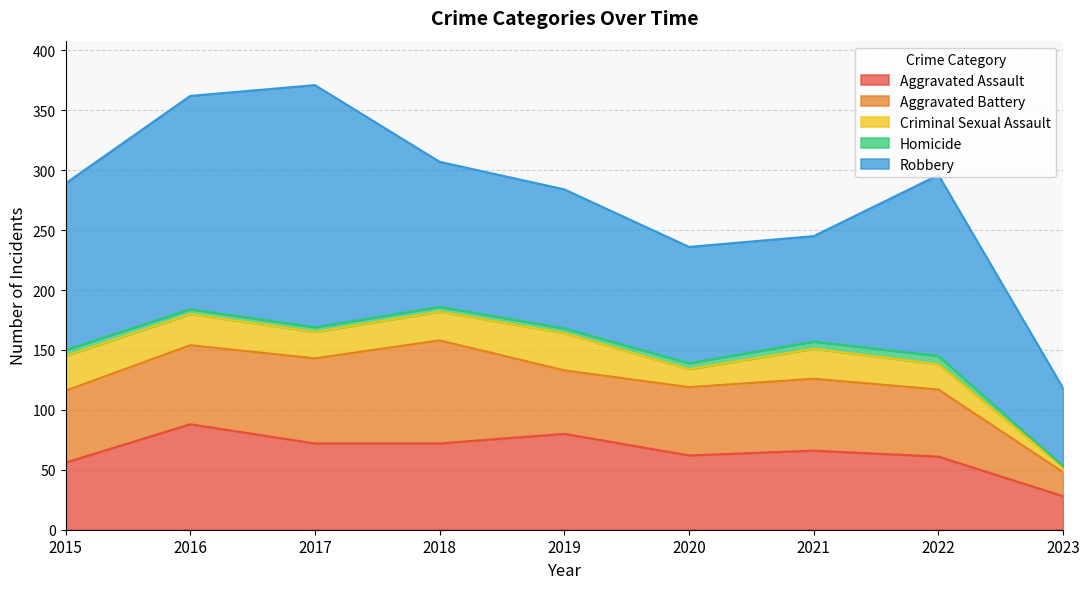

True or false: Aggravated Battery has more than 1 interior local peaks.

True